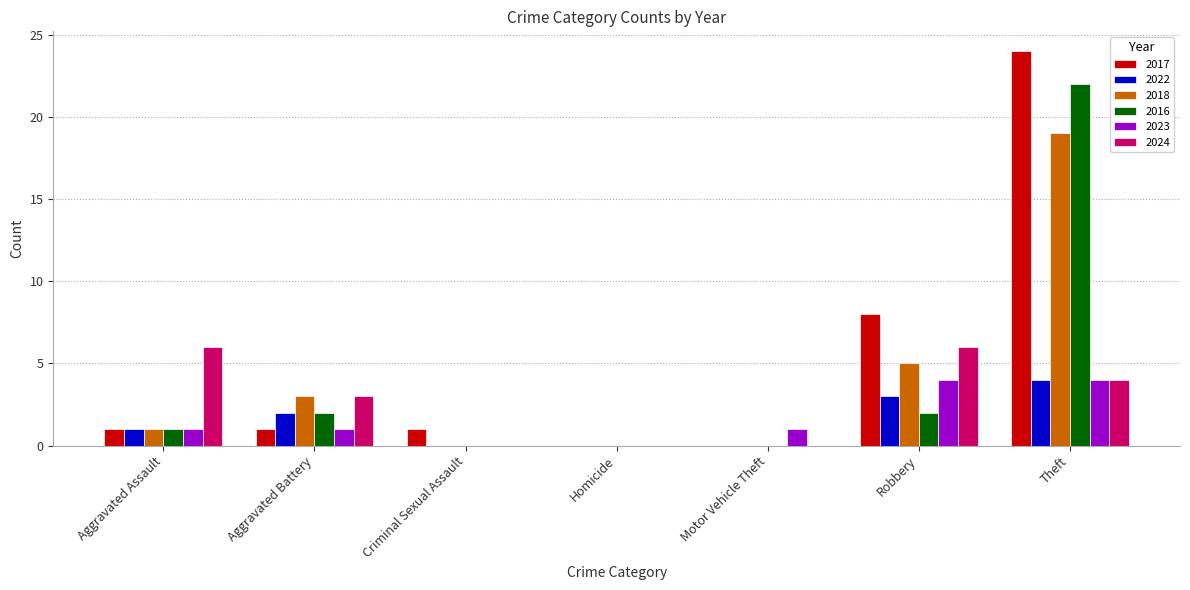

Which series has the widest spread of values?

2017